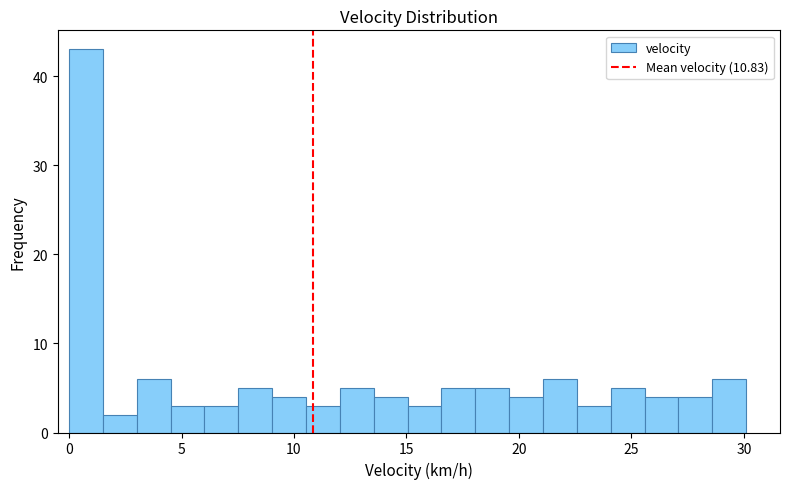

Read against the x-axis, roughly where is the centre of the tallest bar?

1.0